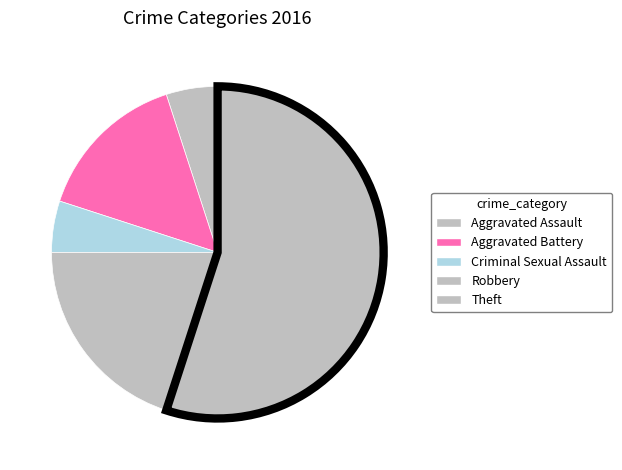

Count the number of slices in the pie.

5